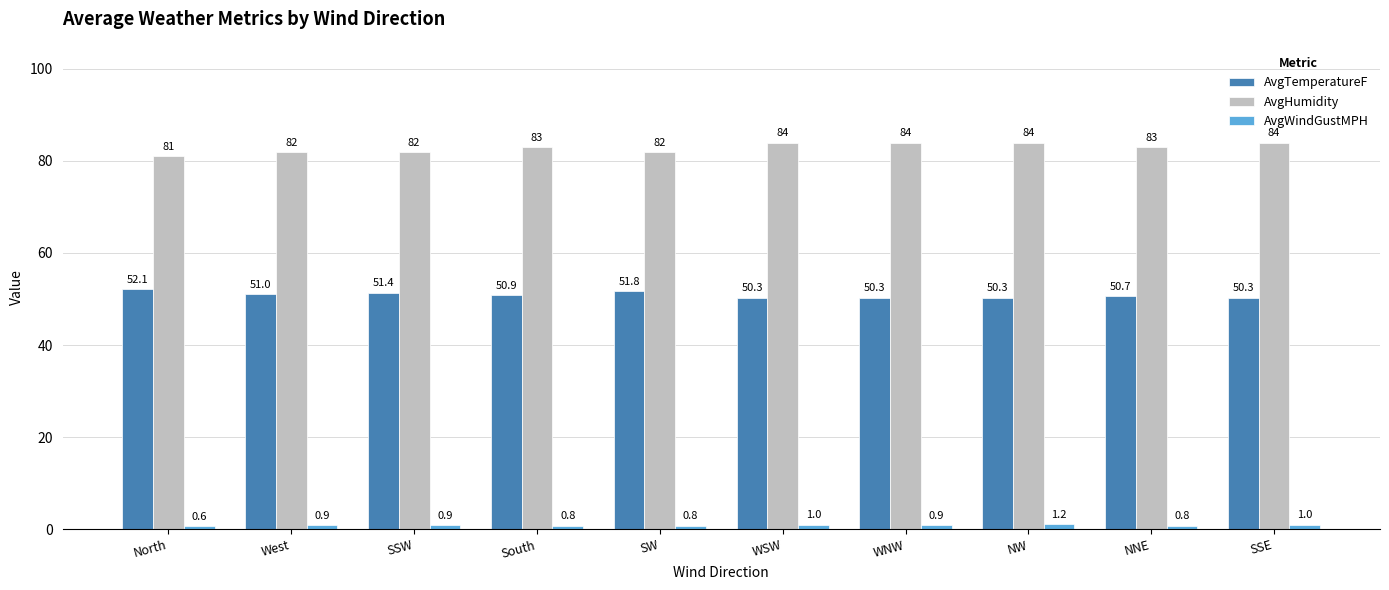

What is the label of the 7th bar from the left?

WNW